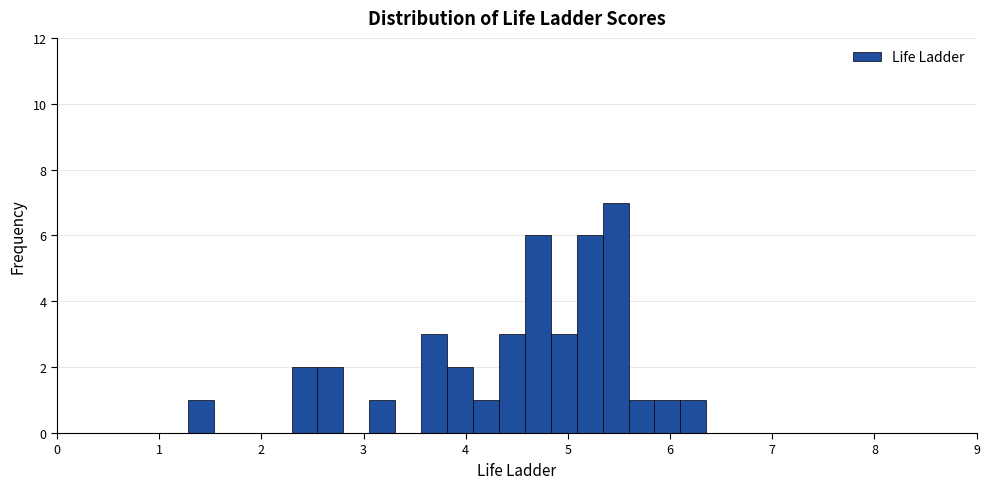

Read against the x-axis, roughly where is the centre of the tallest bar?

5.5